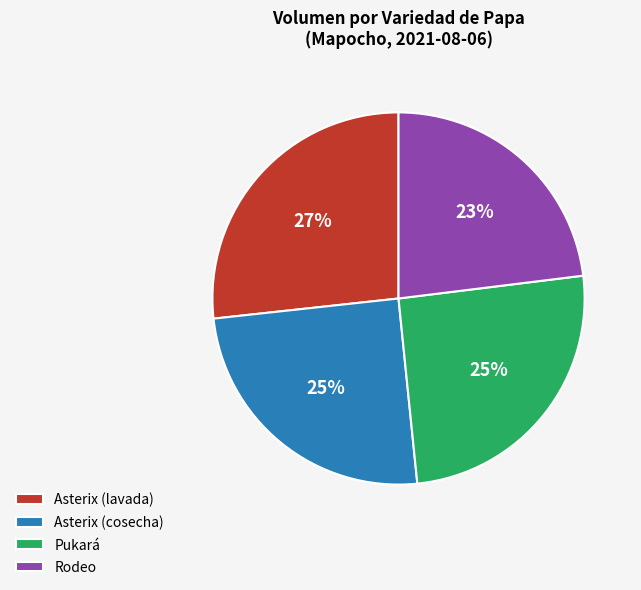

Is the sum of Rodeo and Asterix (cosecha) greater than half?

No